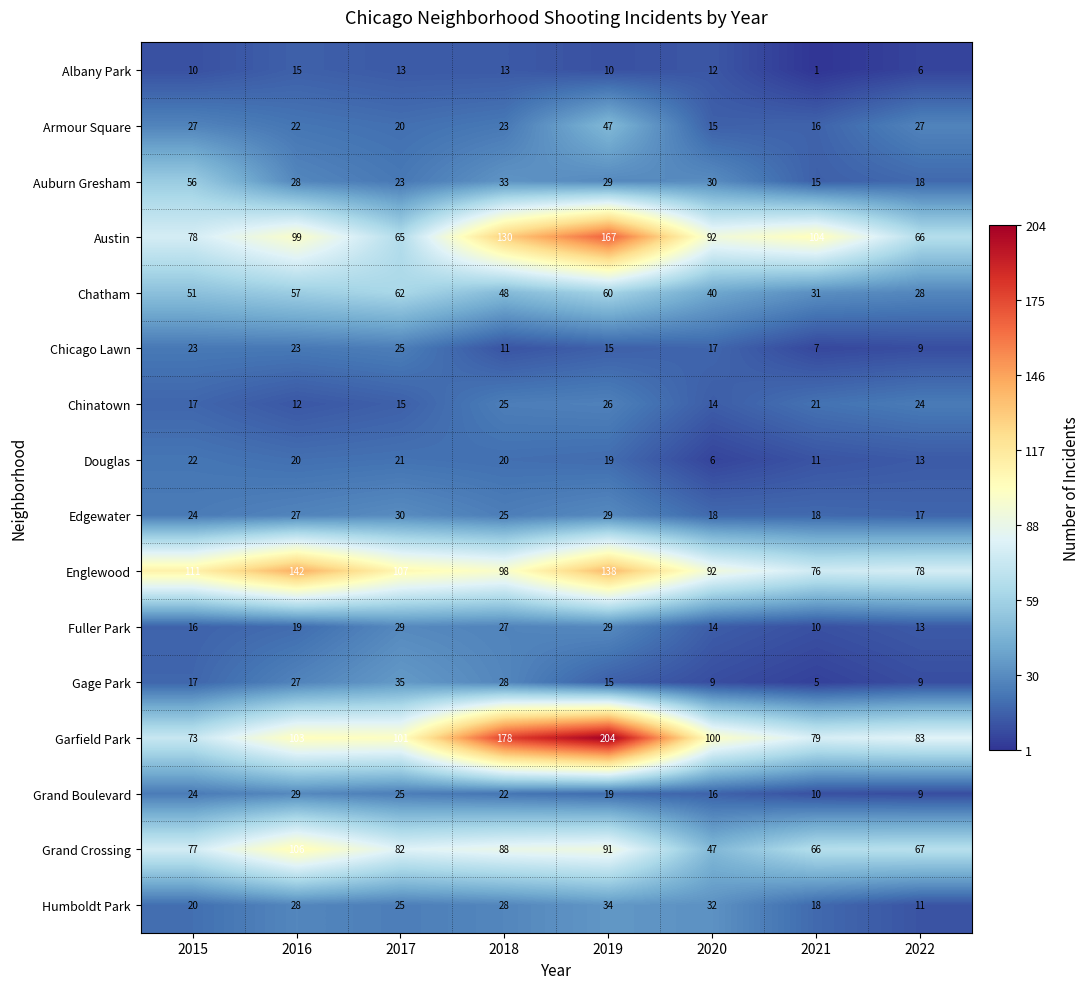

True or false: Chinatown has a value of 5 at 2022.

False